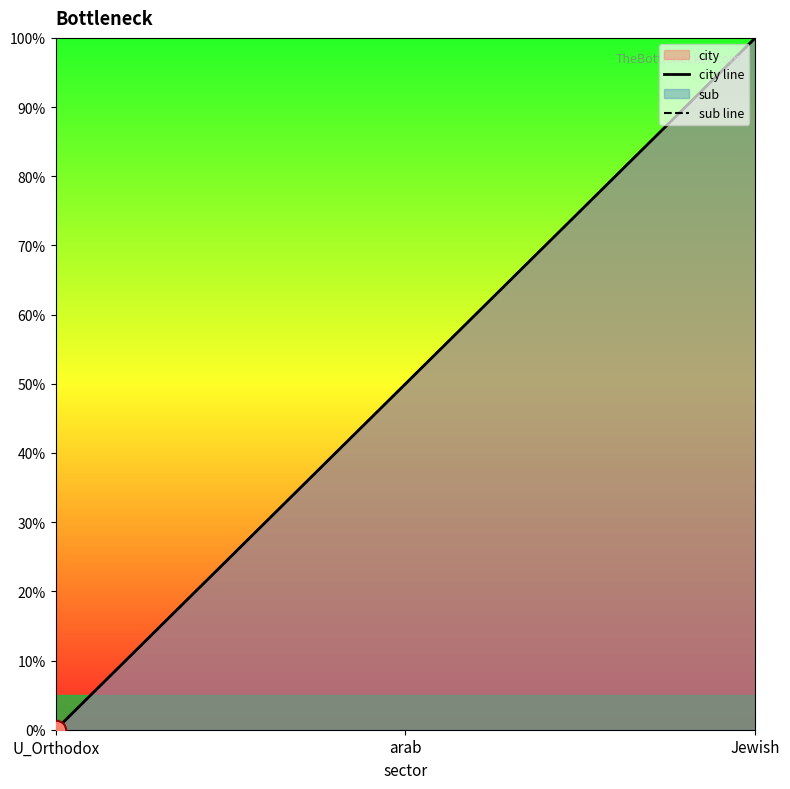

Rank the series by their maximum value, from highest to lowest.

city line, sub line